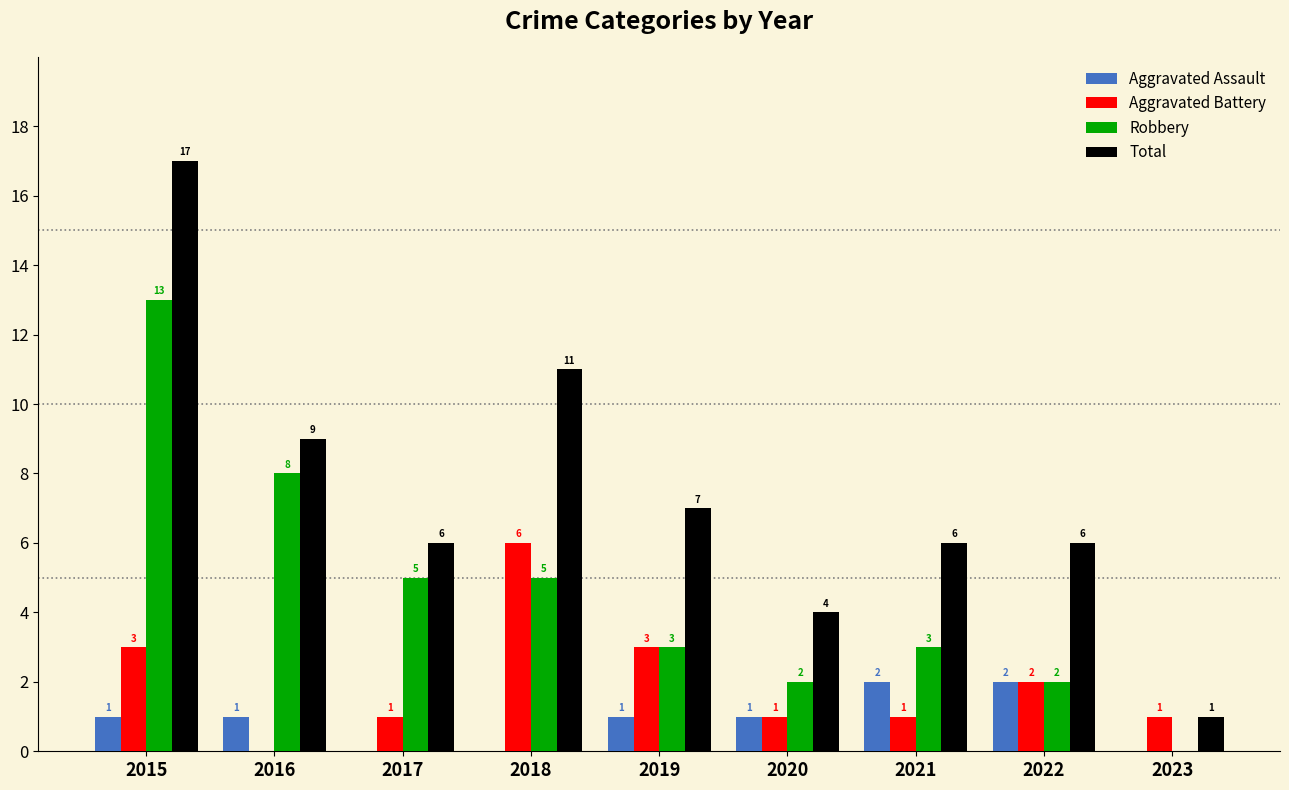

The Aggravated Battery series shows 0 at 2017. True or false?

False